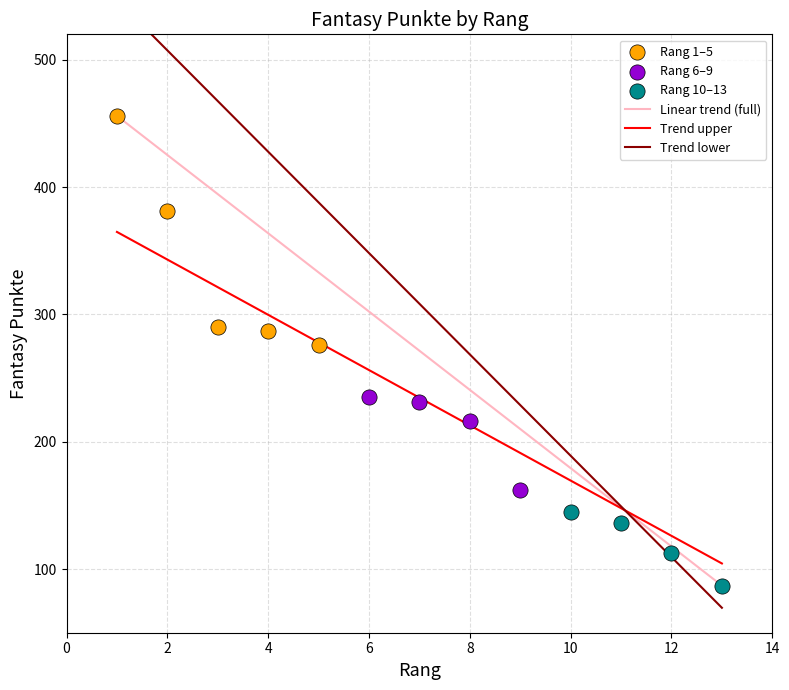

Which series reaches the maximum Y coordinate?

Rang 1–5